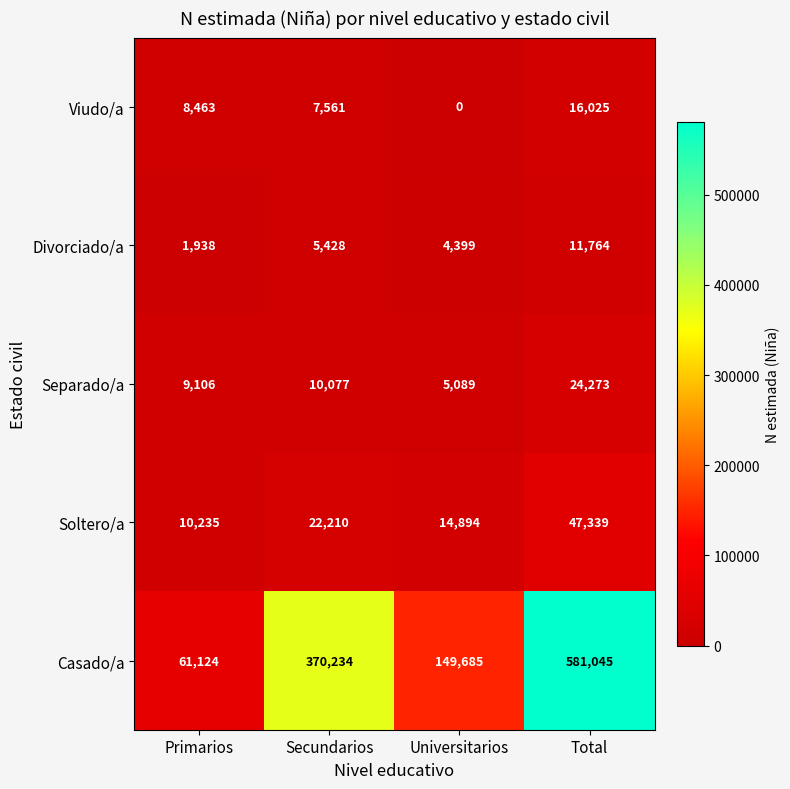

Count the number of data series in this chart.

5